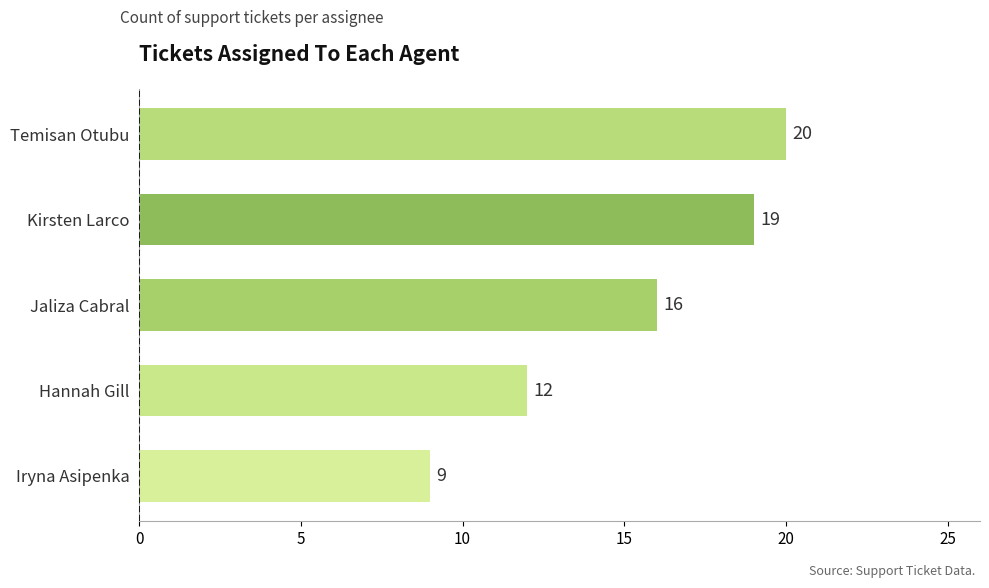

The chart shows a value of 4 at Hannah Gill. True or false?

False